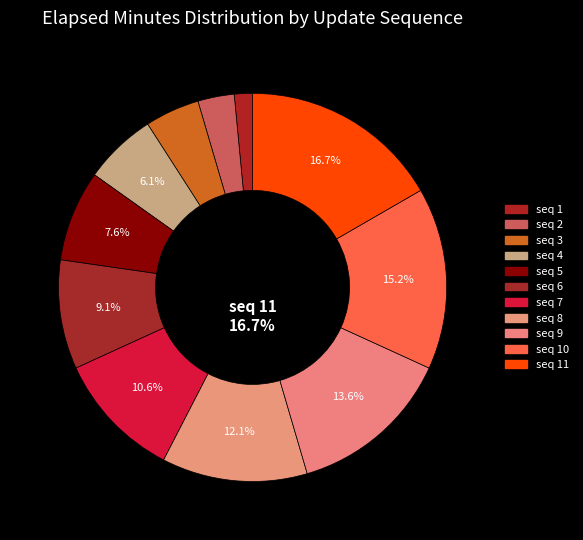

Does any single category account for the majority?

No